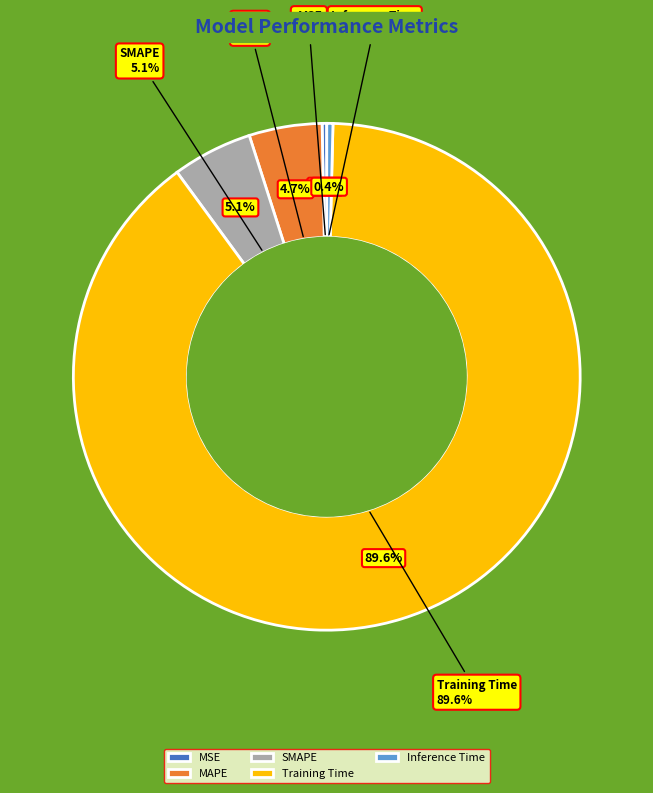

Combined, what portion of the pie is Inference Time and Training Time?

89.9%